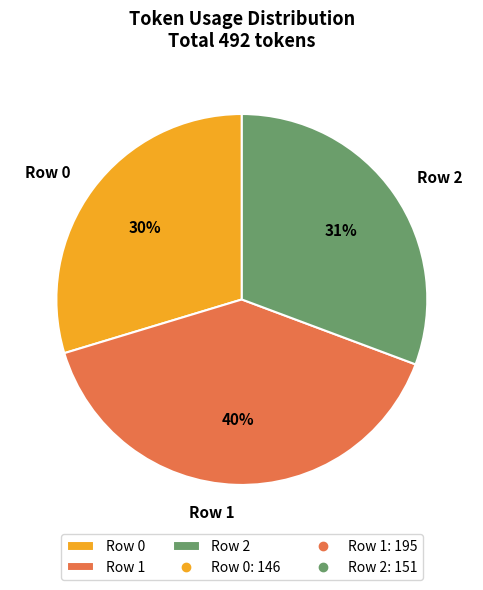

Does Row 1 represent more than half of the total?

No